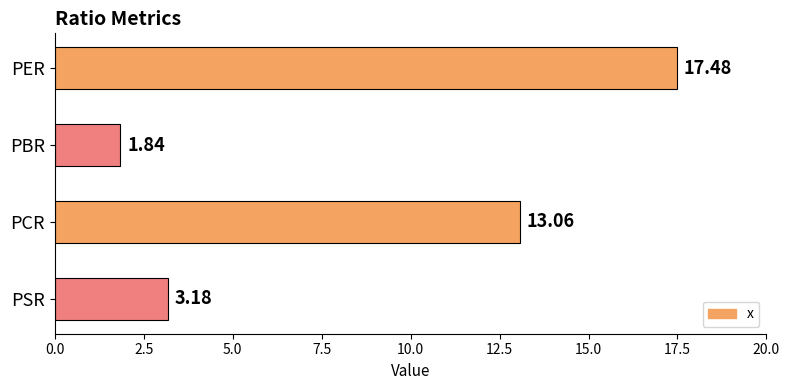

What is the label of the 2nd bar from the top?

PBR